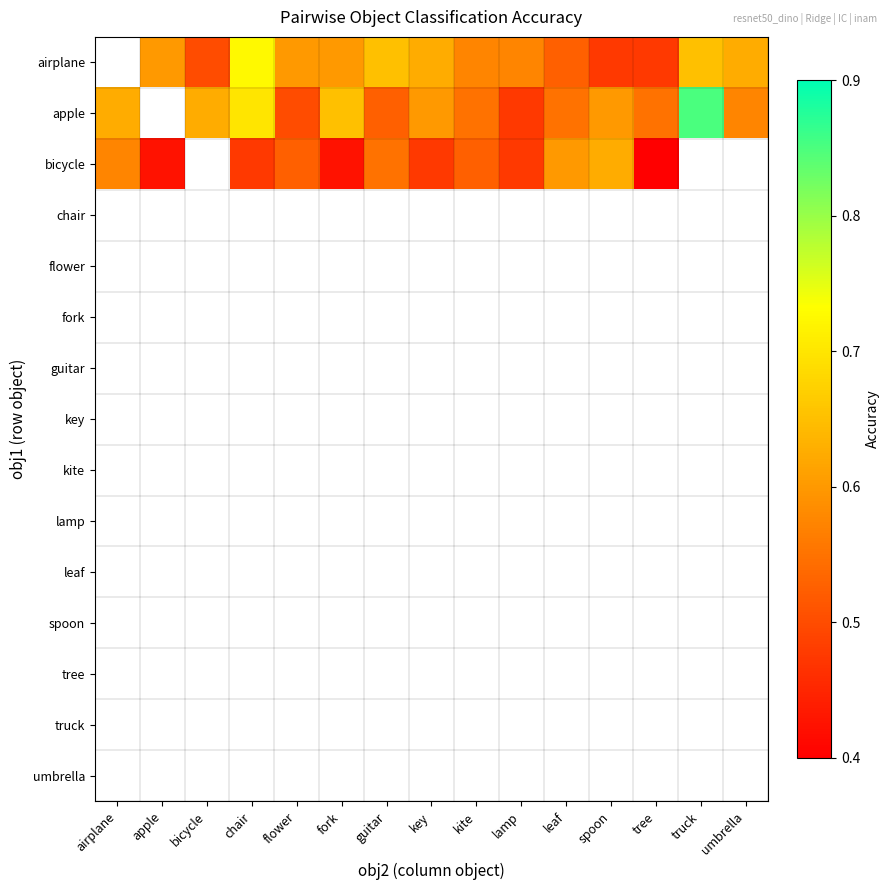

How many distinct data groups are displayed?

15